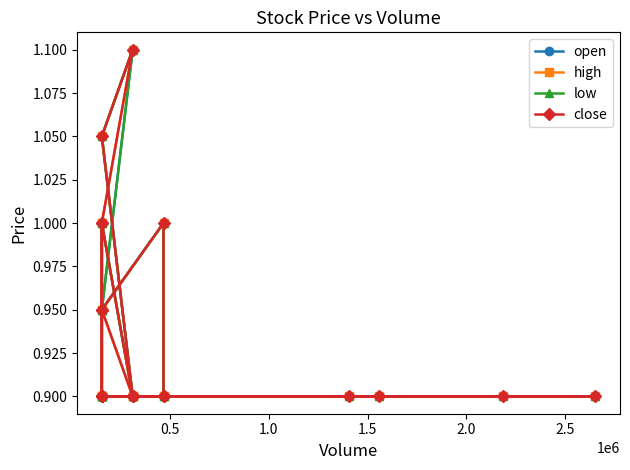

Count the low values in the range 0 to 1.

18